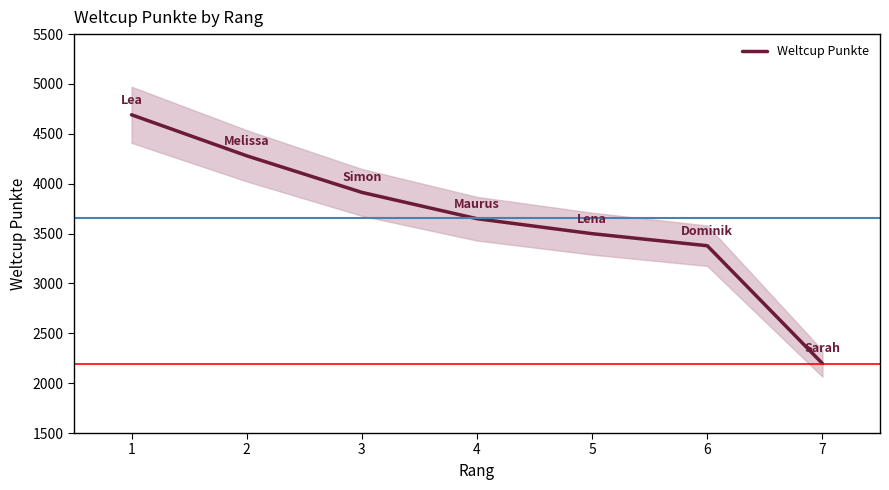

How many distinct data groups are displayed?

1